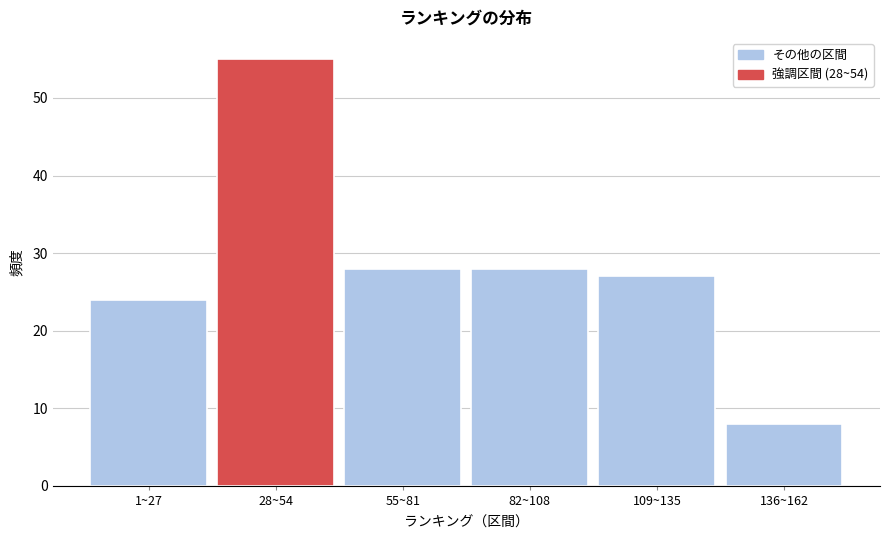

Reading left to right, list all the values displayed in this chart.

1~27=24	28~54=55	55~81=28	82~108=28	109~135=27	136~162=8